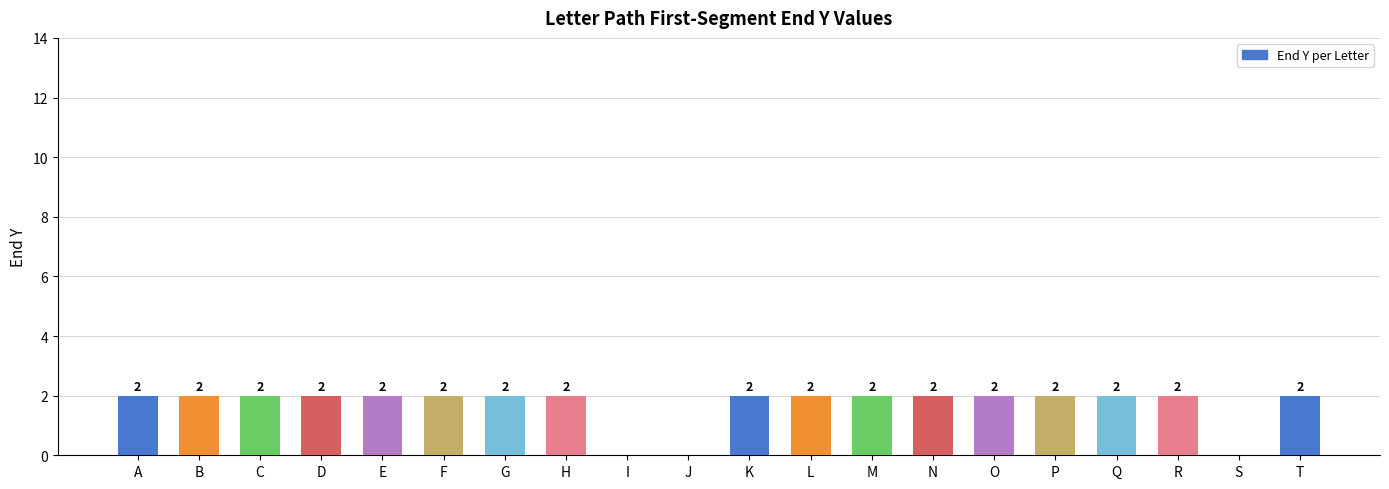

Approximately how many times larger is the value at G compared to O?

1.0